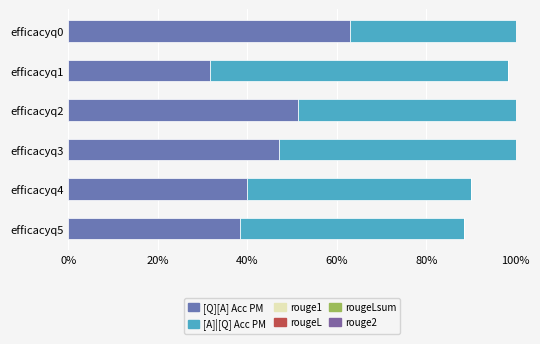

True or false: rougeL has a value of 0.2 at efficacyq5.

False